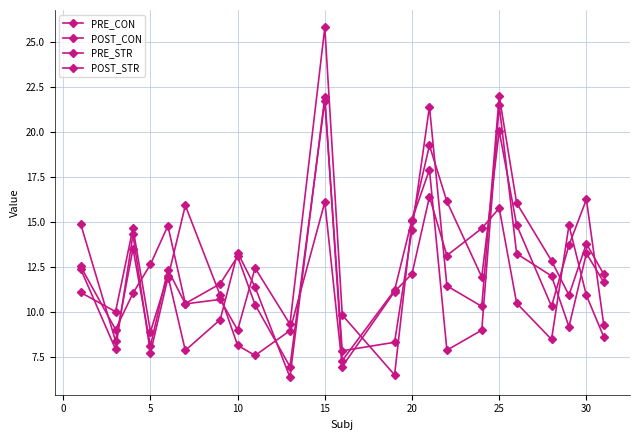

Is this an area chart (filled region under the line)?

No